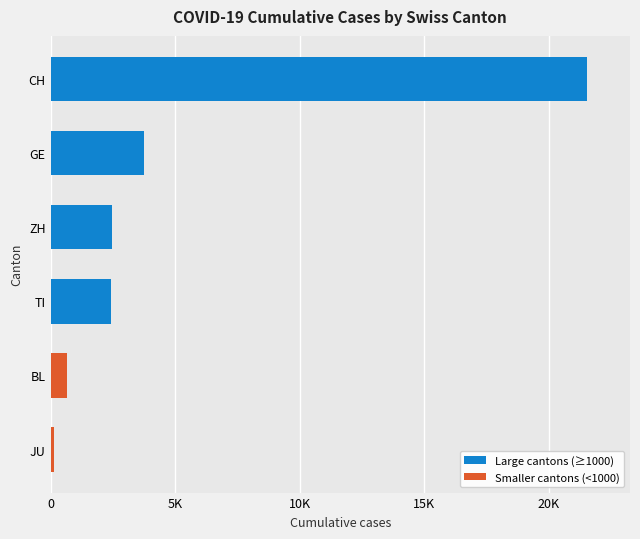

Does the chart contain any negative values?

No